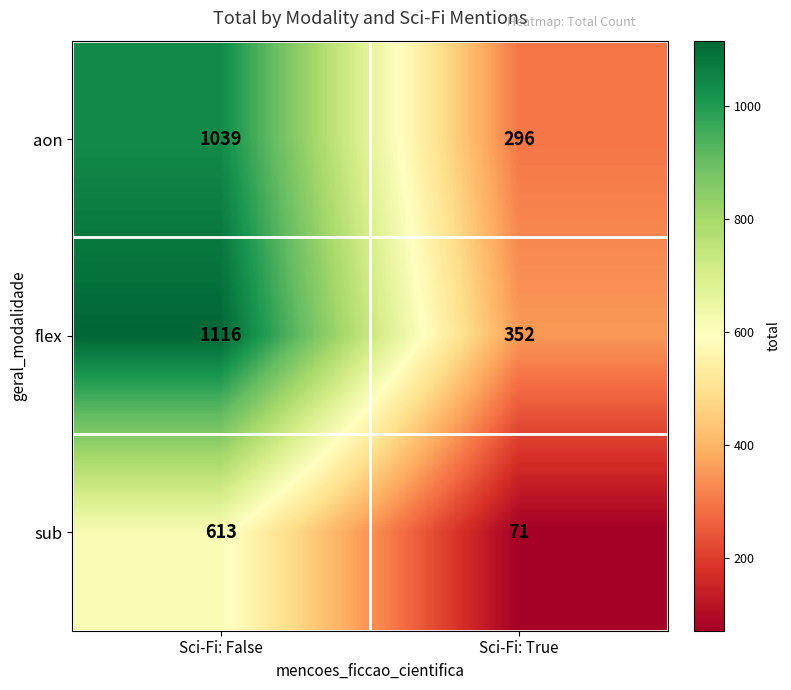

What is the difference between the aon values at Sci-Fi: False and Sci-Fi: True?

743